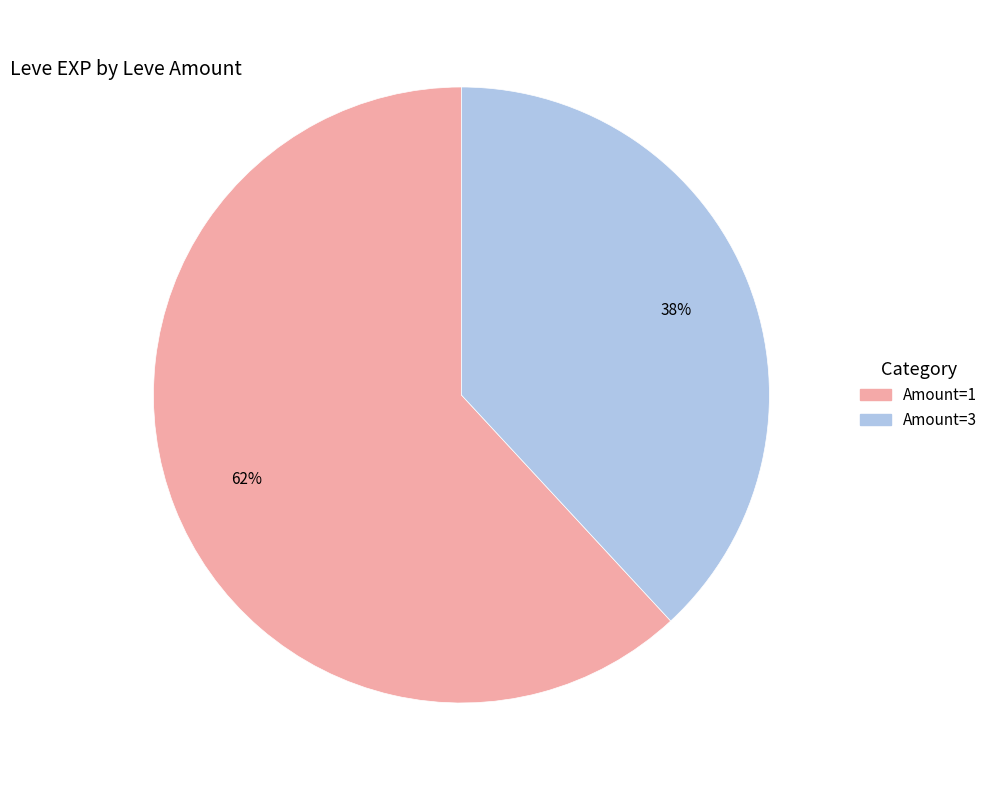

To the nearest percent, what is the difference between the largest and smallest slice percentages?

24%